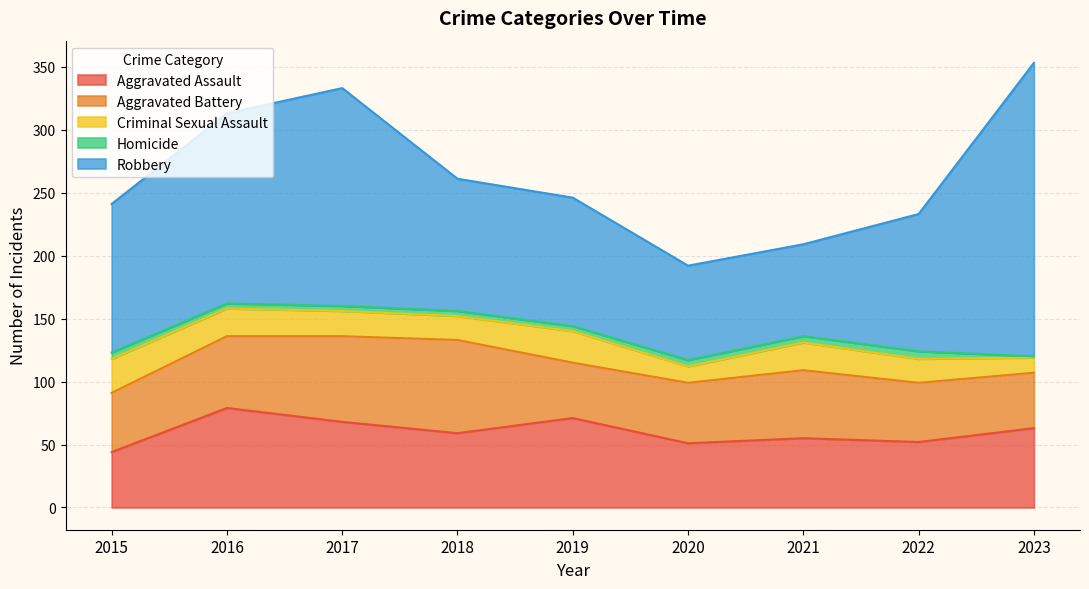

What is the average value of the Aggravated Assault series?

60